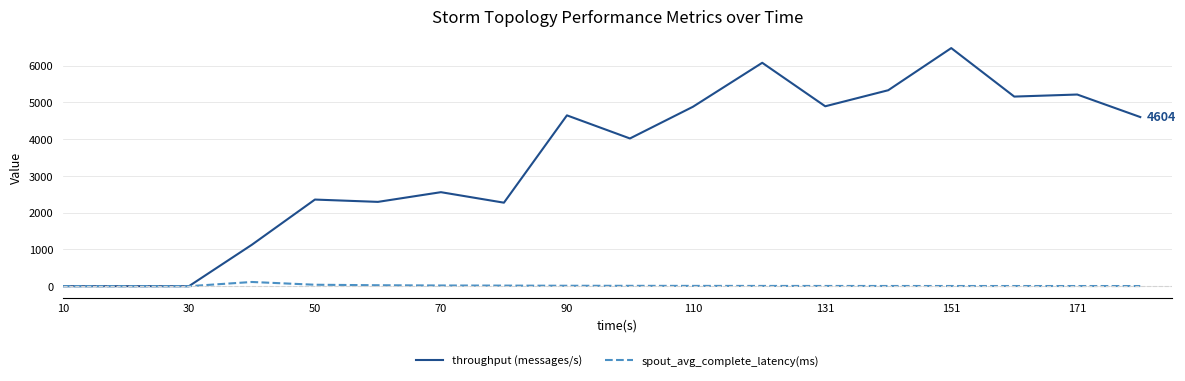

Which series has the widest spread of values?

throughput (messages/s)